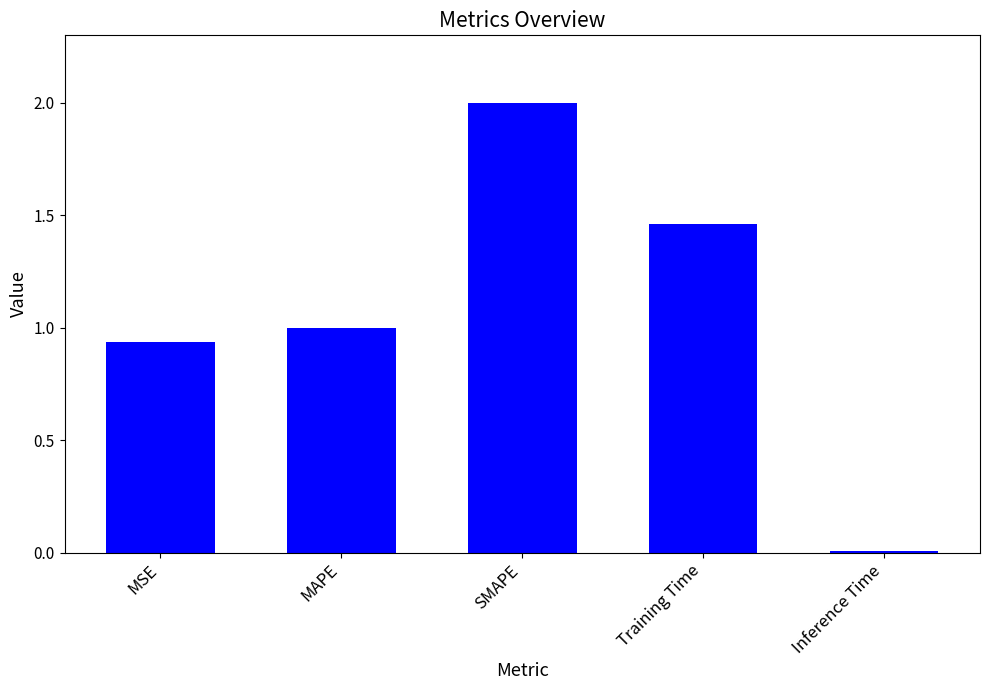

Rank the categories by value from lowest to highest.

Inference Time, MSE, MAPE, Training Time, SMAPE